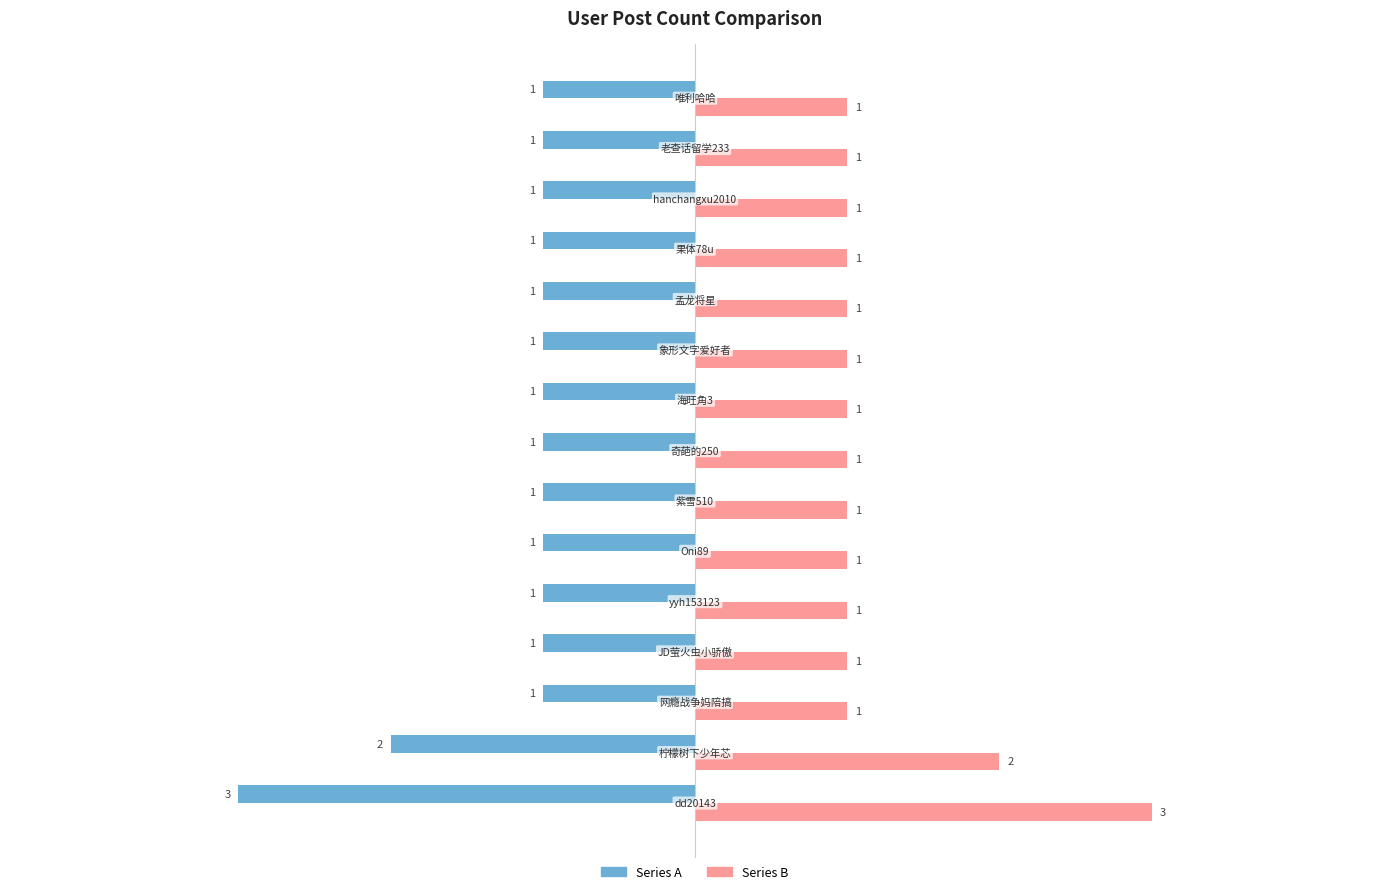

Which series has the largest total across all categories?

Series B